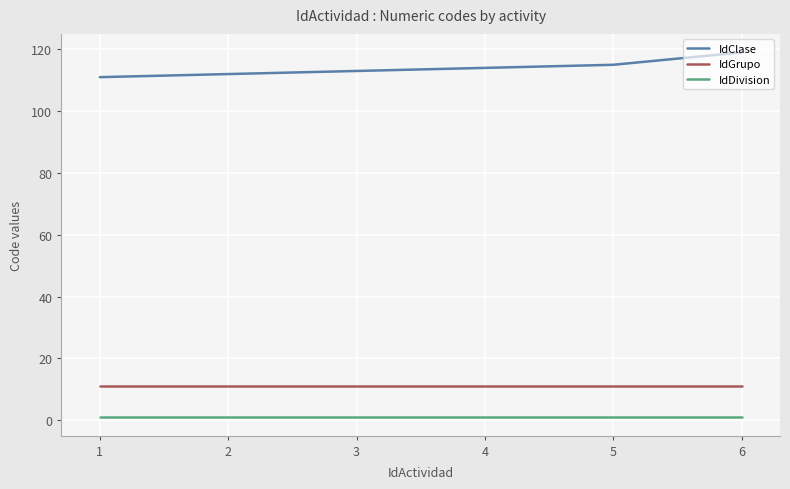

True or false: IdDivision and IdGrupo cross at least once.

False